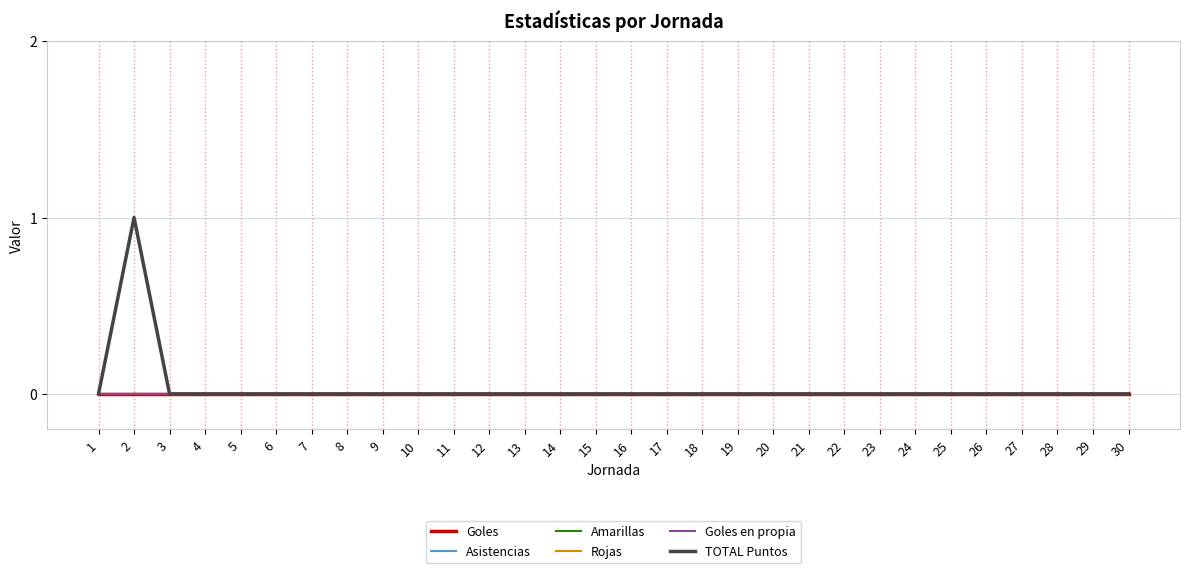

Reading right to left, transcribe all the data shown in this chart.

Goles: 30=0	29=0	28=0	27=0	26=0	25=0	24=0	23=0	22=0	21=0	20=0	19=0	18=0	17=0	16=0	15=0	14=0	13=0	12=0	11=0	10=0	9=0	8=0	7=0	6=0	5=0	4=0	3=0	2=0	1=0
Asistencias: 30=0	29=0	28=0	27=0	26=0	25=0	24=0	23=0	22=0	21=0	20=0	19=0	18=0	17=0	16=0	15=0	14=0	13=0	12=0	11=0	10=0	9=0	8=0	7=0	6=0	5=0	4=0	3=0	2=0	1=0
Amarillas: 30=0	29=0	28=0	27=0	26=0	25=0	24=0	23=0	22=0	21=0	20=0	19=0	18=0	17=0	16=0	15=0	14=0	13=0	12=0	11=0	10=0	9=0	8=0	7=0	6=0	5=0	4=0	3=0	2=0	1=0
Rojas: 30=0	29=0	28=0	27=0	26=0	25=0	24=0	23=0	22=0	21=0	20=0	19=0	18=0	17=0	16=0	15=0	14=0	13=0	12=0	11=0	10=0	9=0	8=0	7=0	6=0	5=0	4=0	3=0	2=0	1=0
Goles en propia: 30=0	29=0	28=0	27=0	26=0	25=0	24=0	23=0	22=0	21=0	20=0	19=0	18=0	17=0	16=0	15=0	14=0	13=0	12=0	11=0	10=0	9=0	8=0	7=0	6=0	5=0	4=0	3=0	2=0	1=0
TOTAL Puntos: 30=0	29=0	28=0	27=0	26=0	25=0	24=0	23=0	22=0	21=0	20=0	19=0	18=0	17=0	16=0	15=0	14=0	13=0	12=0	11=0	10=0	9=0	8=0	7=0	6=0	5=0	4=0	3=0	2=1	1=0